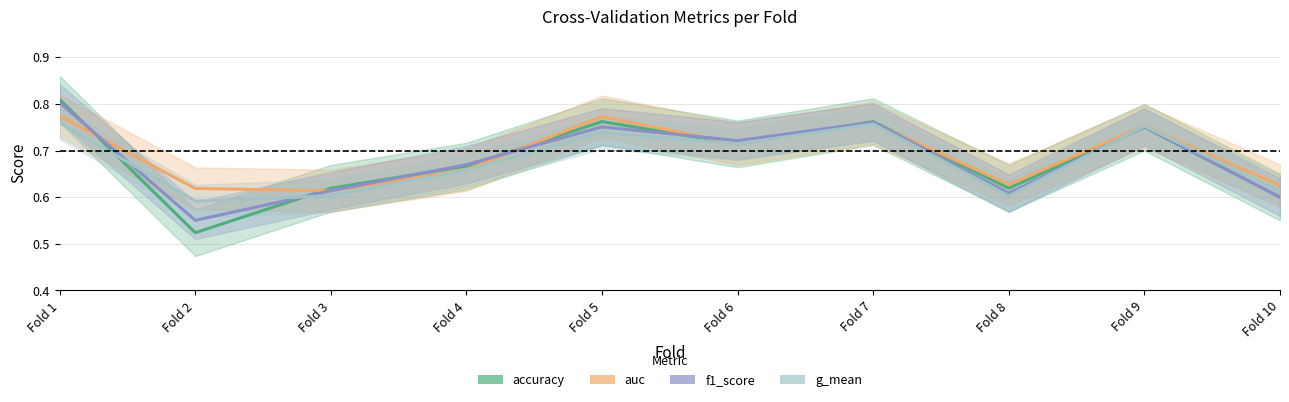

At how many categories does at least one series exceed 0?

10